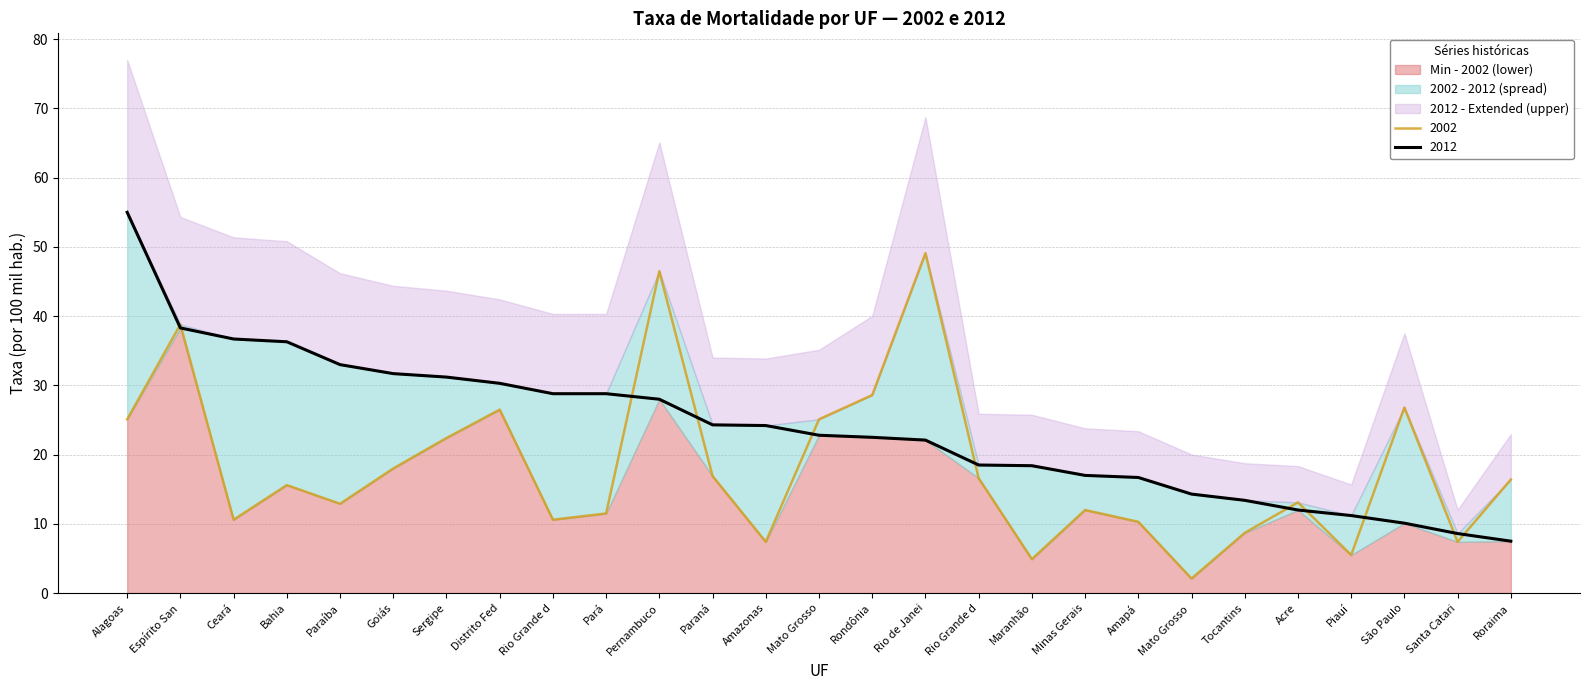

In 2002, how many points are lower than both neighbors (excluding endpoints)?

8